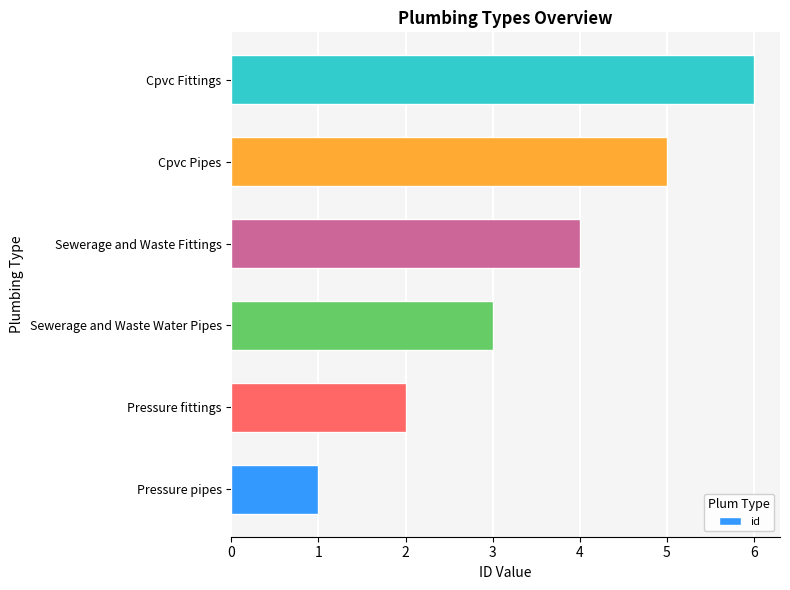

At which category does the chart reach its minimum across all series?

Pressure pipes